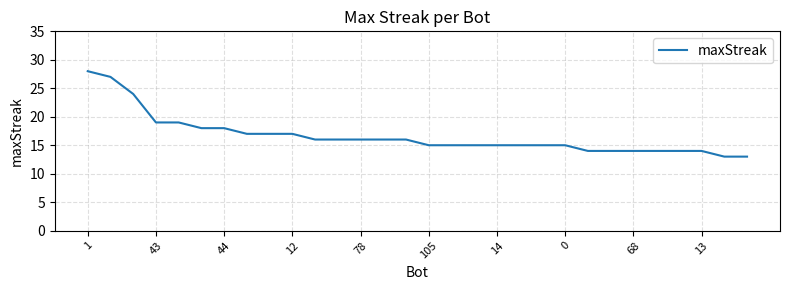

Reading left to right, extract all data points from this chart.

28	27	24	19	19	18	18	17	17	17	16	16	16	16	16	15	15	15	15	15	15	15	14	14	14	14	14	14	13	13